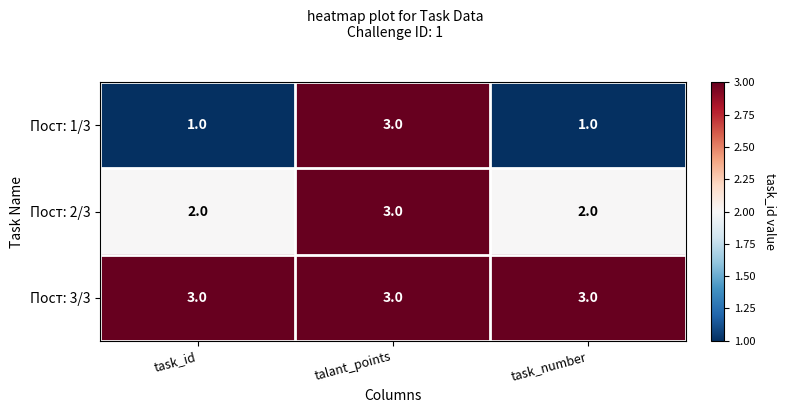

Read the Пост: 3/3 value at talant_points.

3